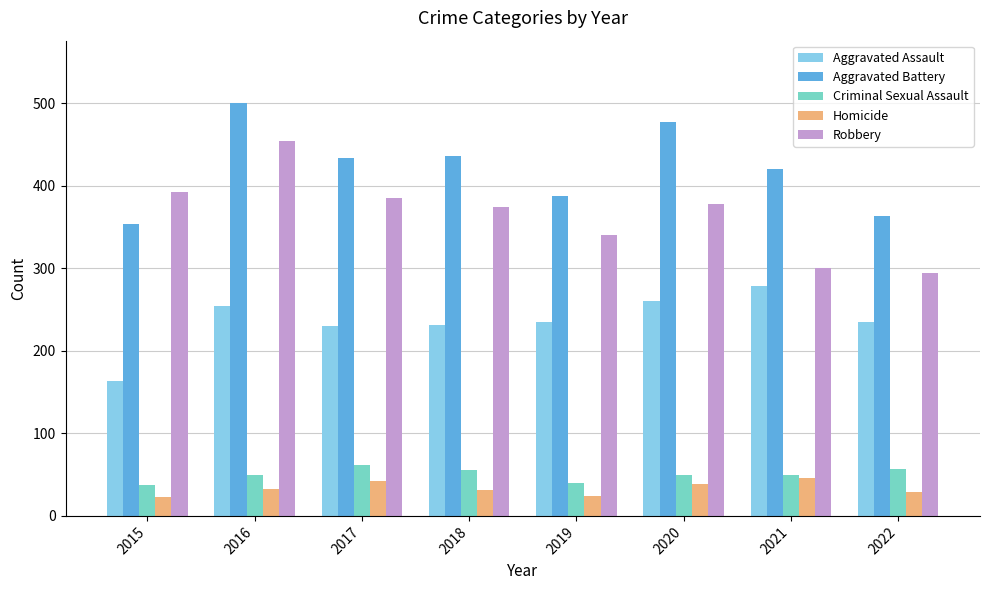

Count the number of data series in this chart.

5